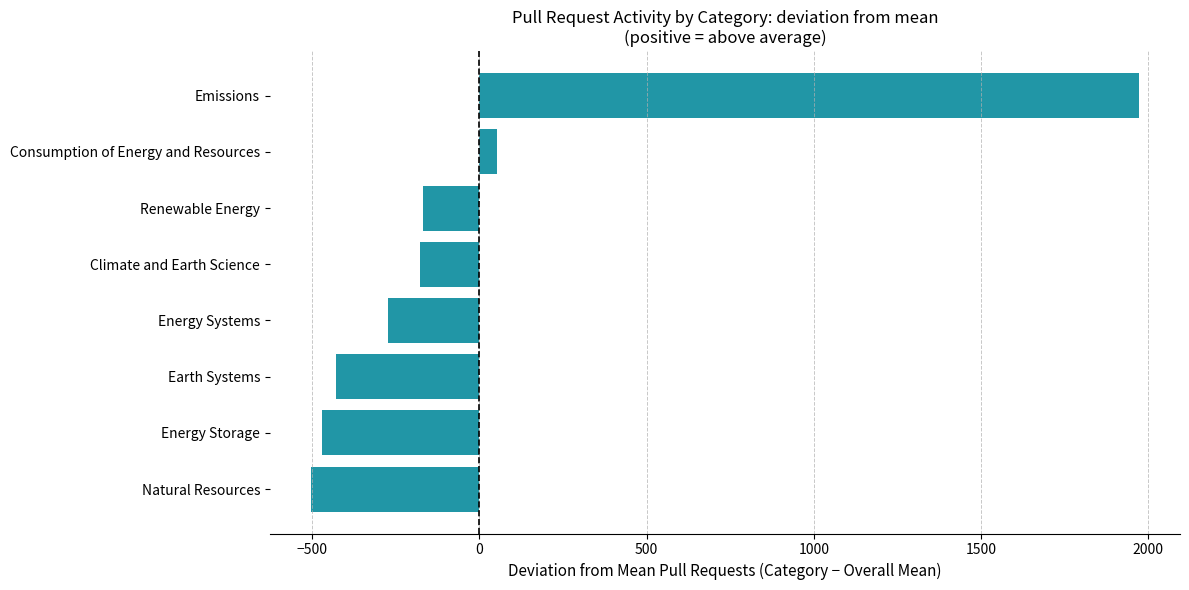

The chart shows a value of -66.2 at Renewable Energy. True or false?

False